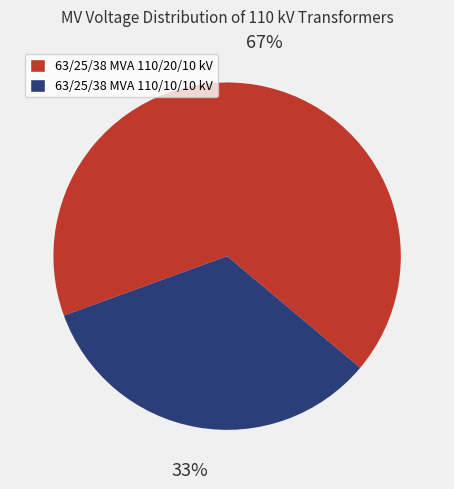

How many slices are in this pie chart?

2